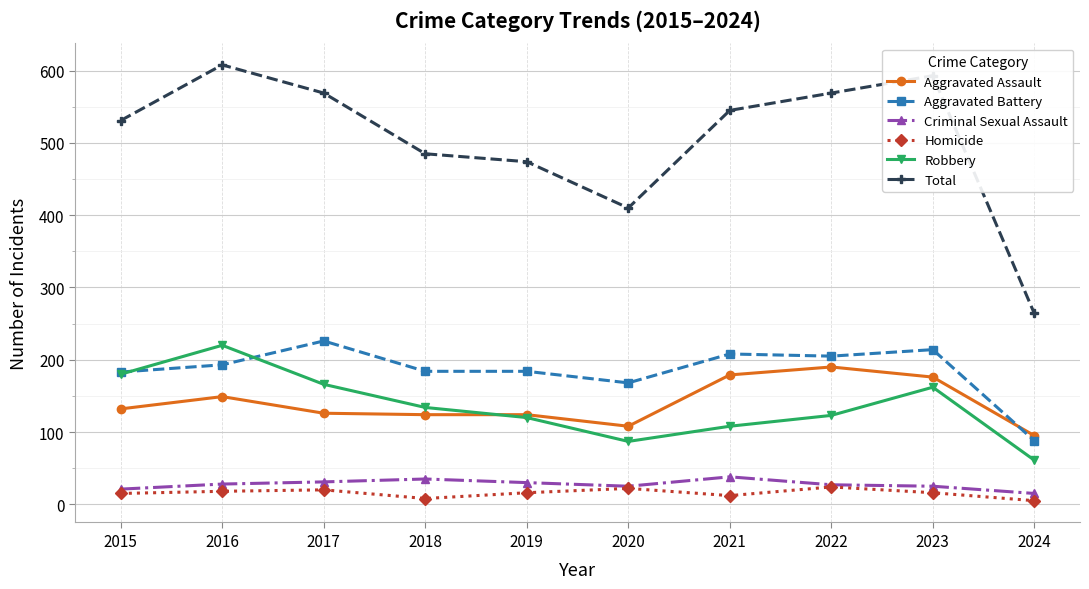

Which series has the largest range (max minus min)?

Total